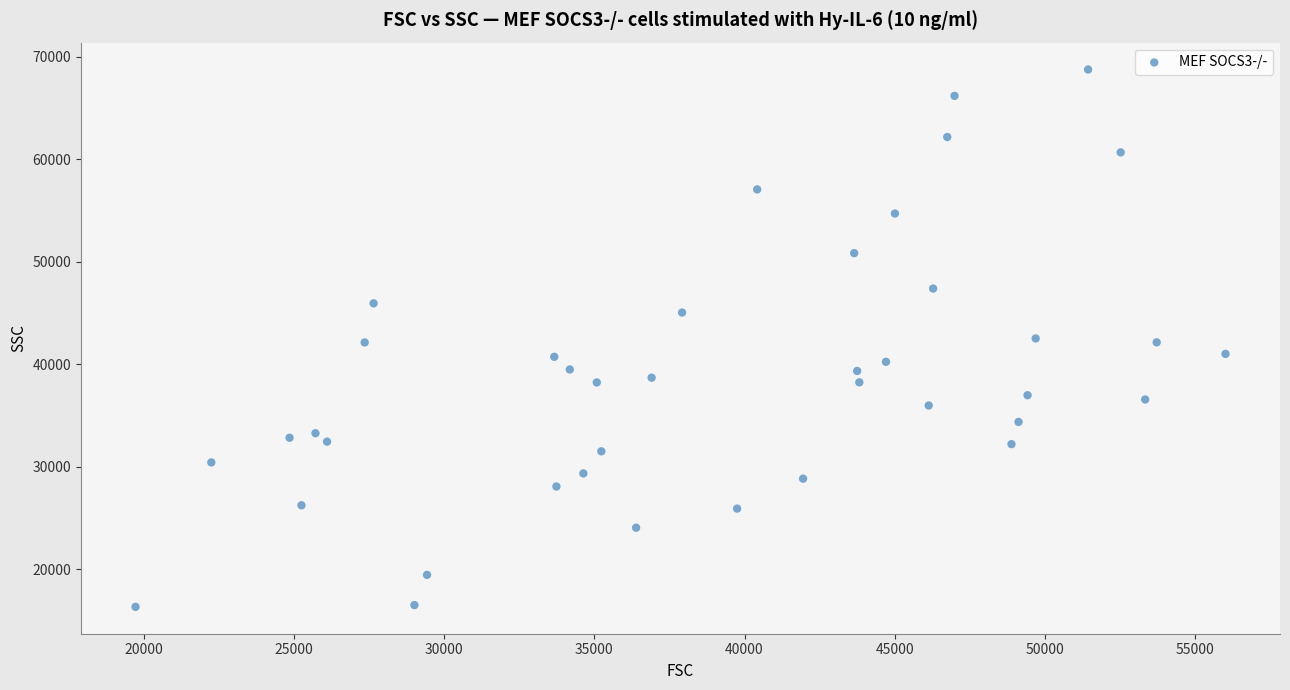

What is the range of Y values (max minus min)?

52419.5